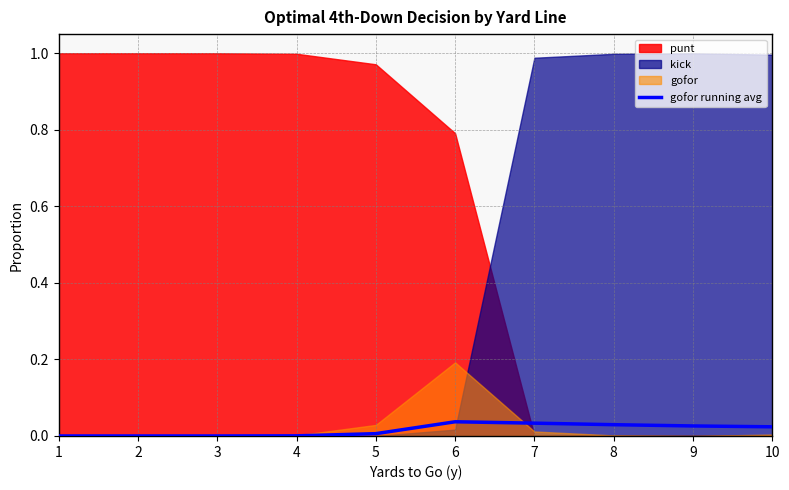

True or false: gofor running avg has a value of 0.1 at 7.

False